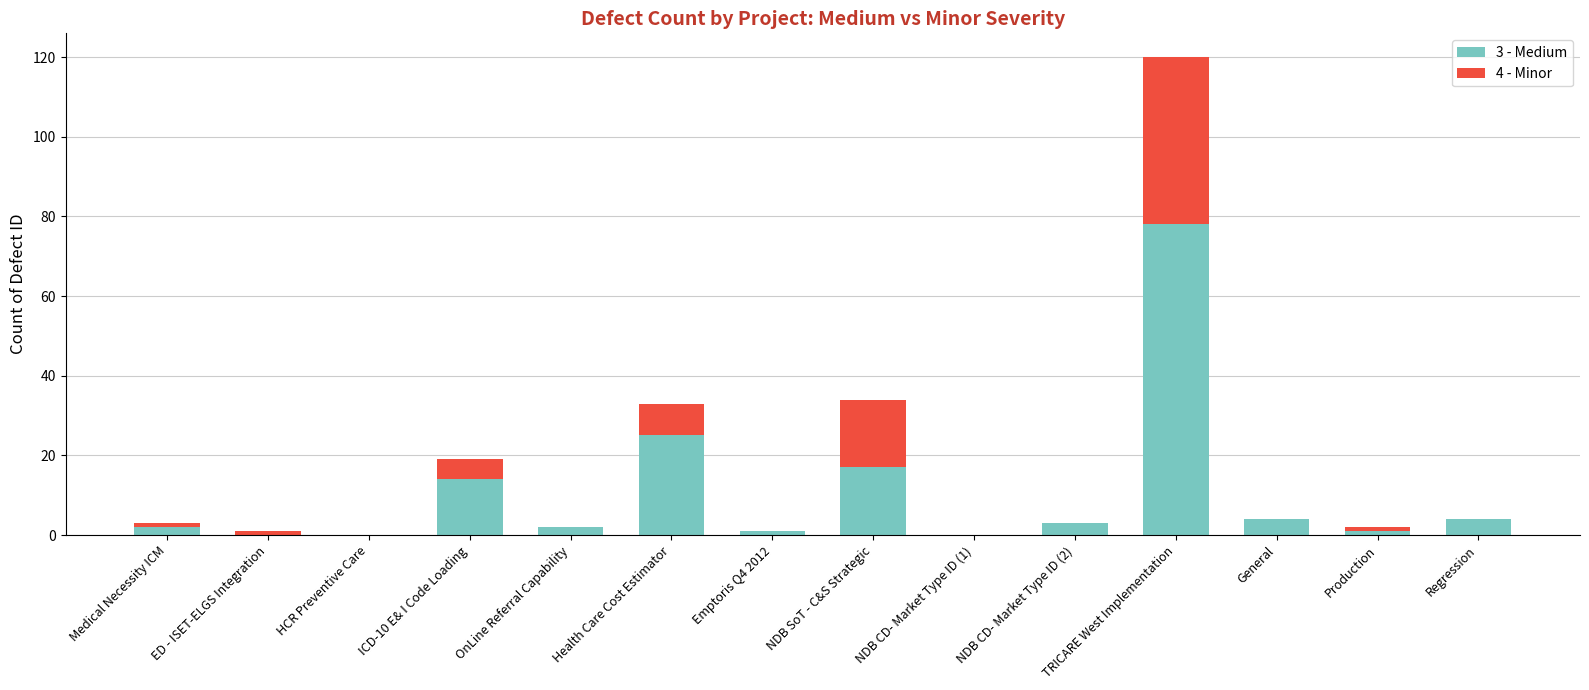

What is the total value across all series at NDB SoT - C&S Strategic?

34